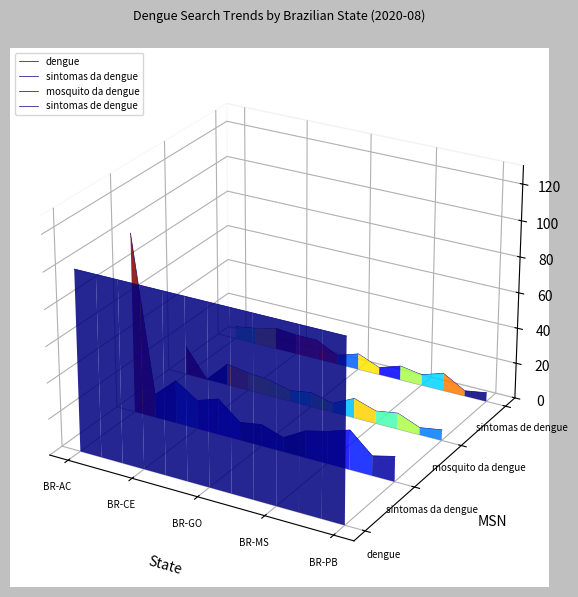

True or false: sintomas de dengue and dengue intersect in this chart.

False